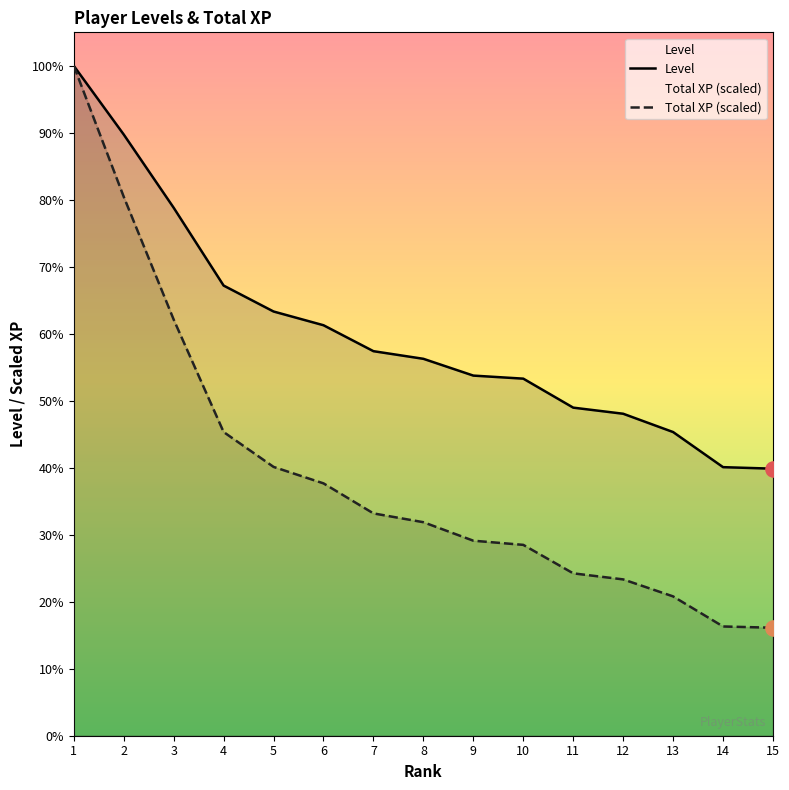

Which series contains the highest Y value?

Level